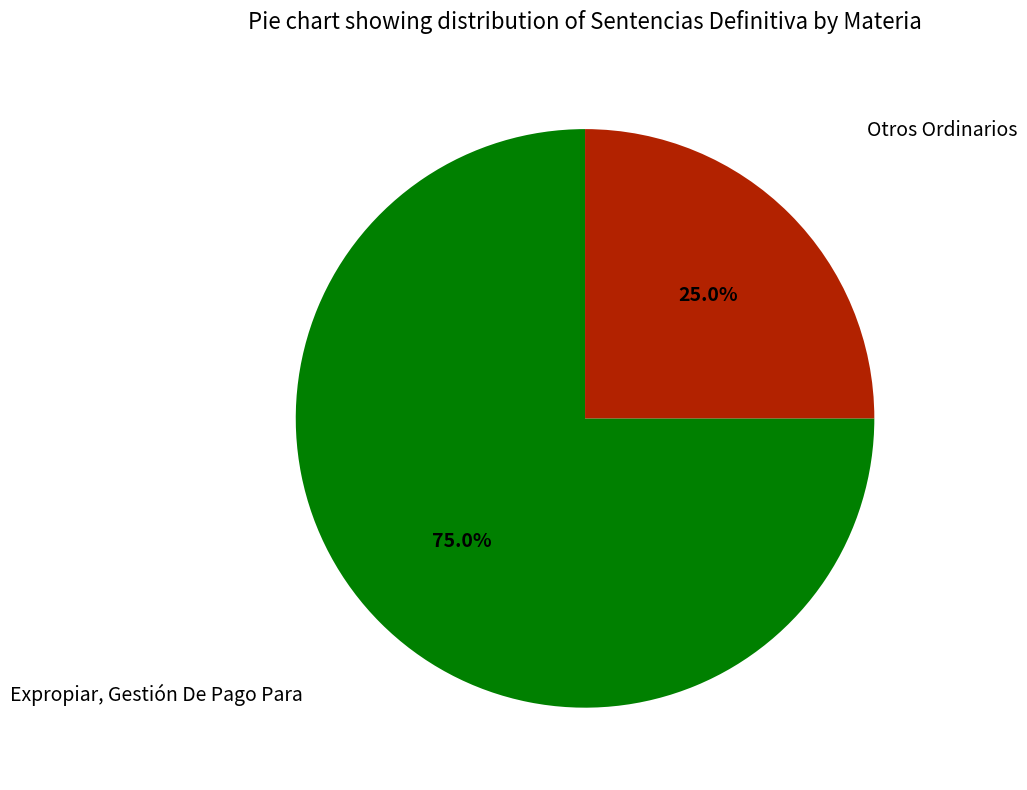

To the nearest percent, what is the average slice percentage?

50%